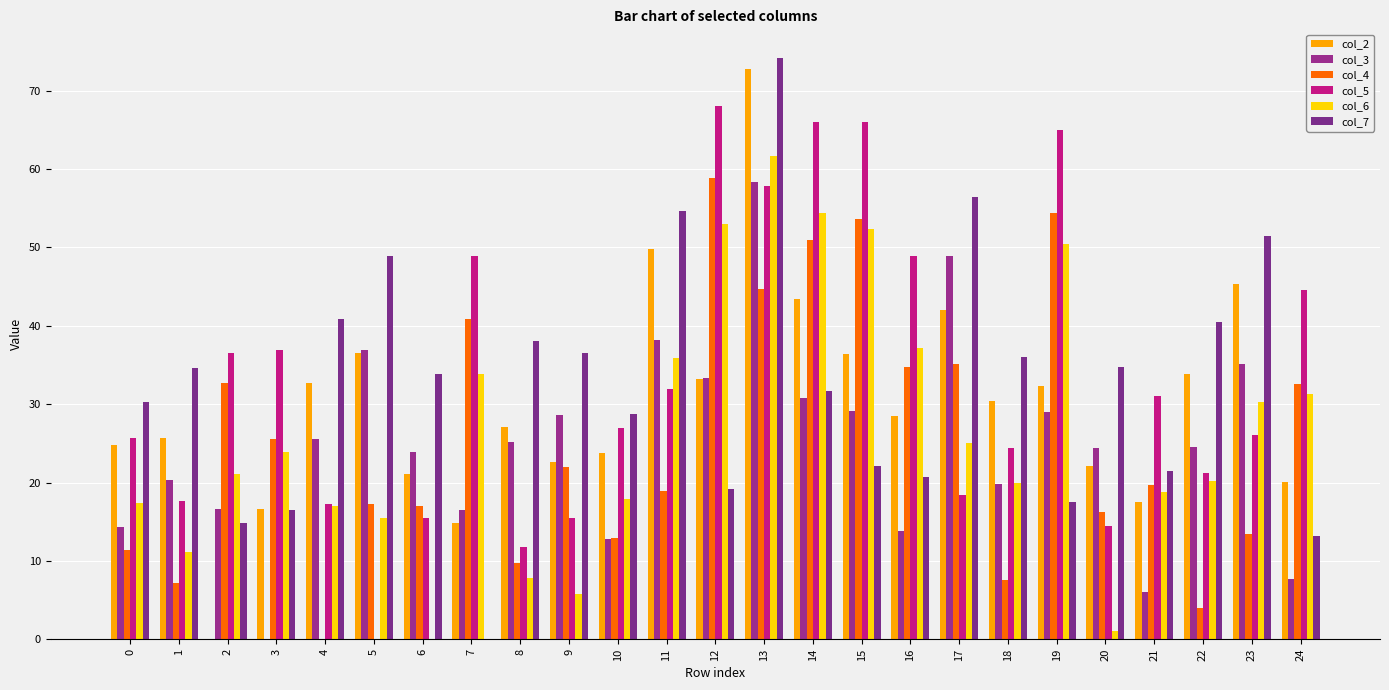

Between 6 and 10, which series saw the biggest shift?

col_6